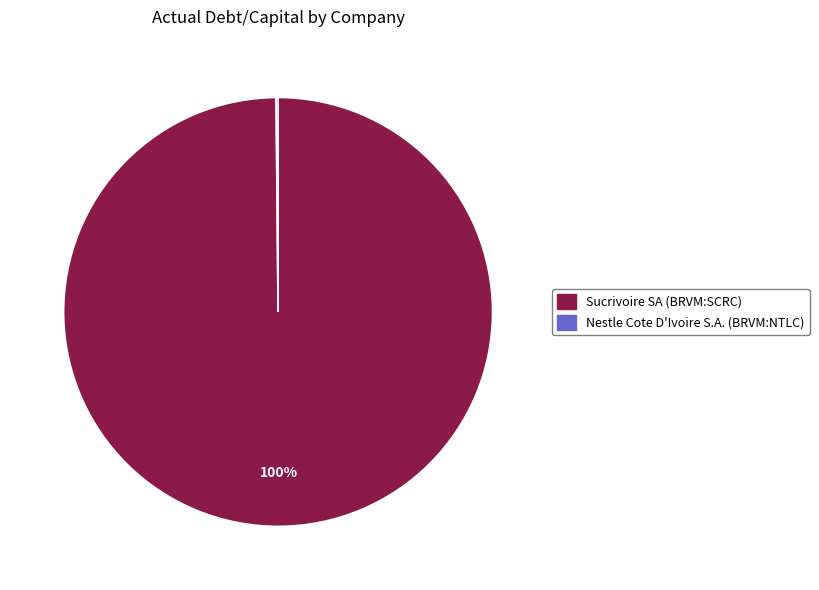

To the nearest percent, what percentage of the pie is Sucrivoire SA (BRVM:SCRC)?

100%